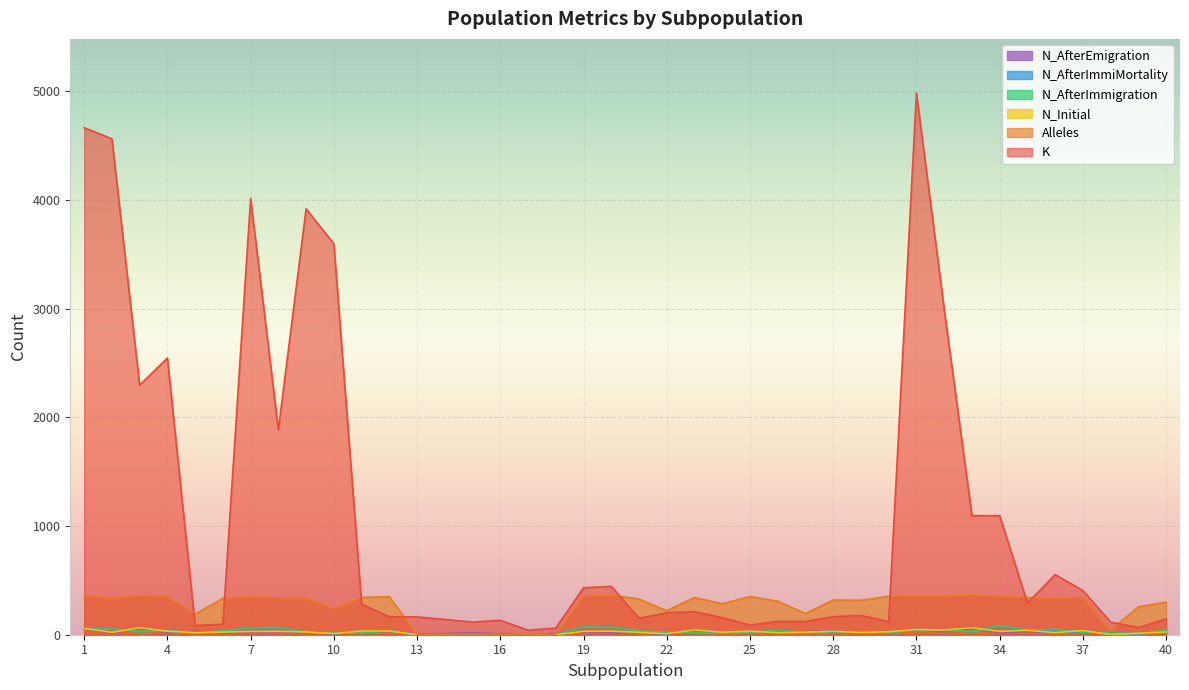

How many interior local peaks does the Alleles series have?

9